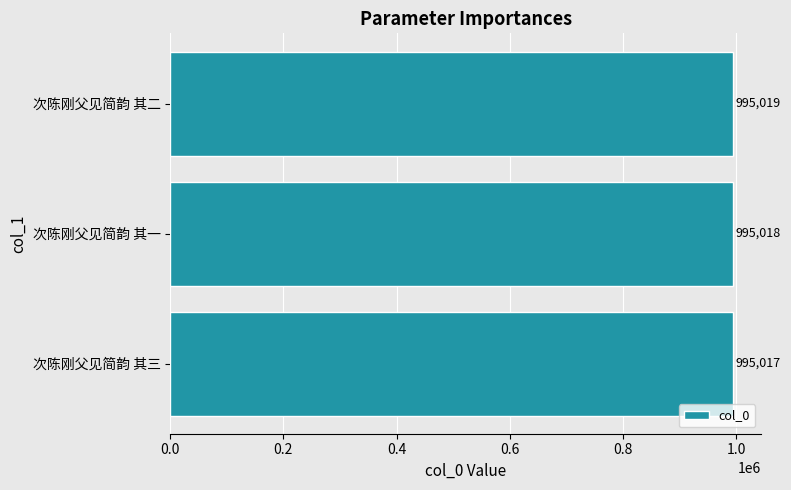

Read the value at 次陈刚父见简韵 其一.

995018